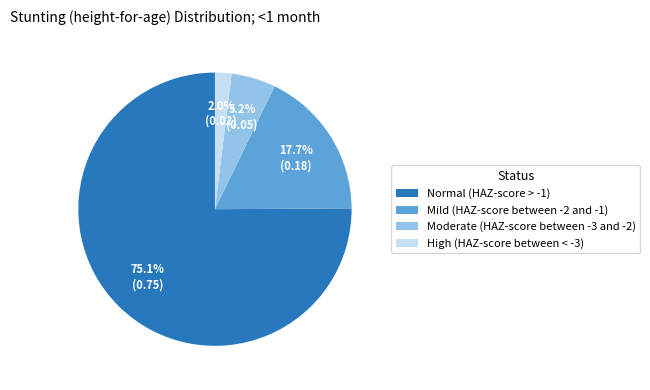

What is the largest slice in the pie chart?

Normal (HAZ-score > -1)